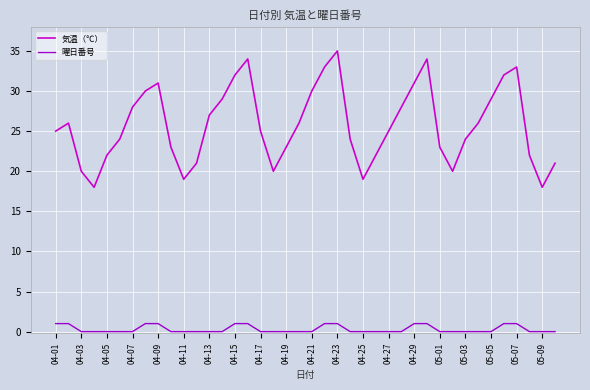

Which series has the largest total across all categories?

気温（℃）